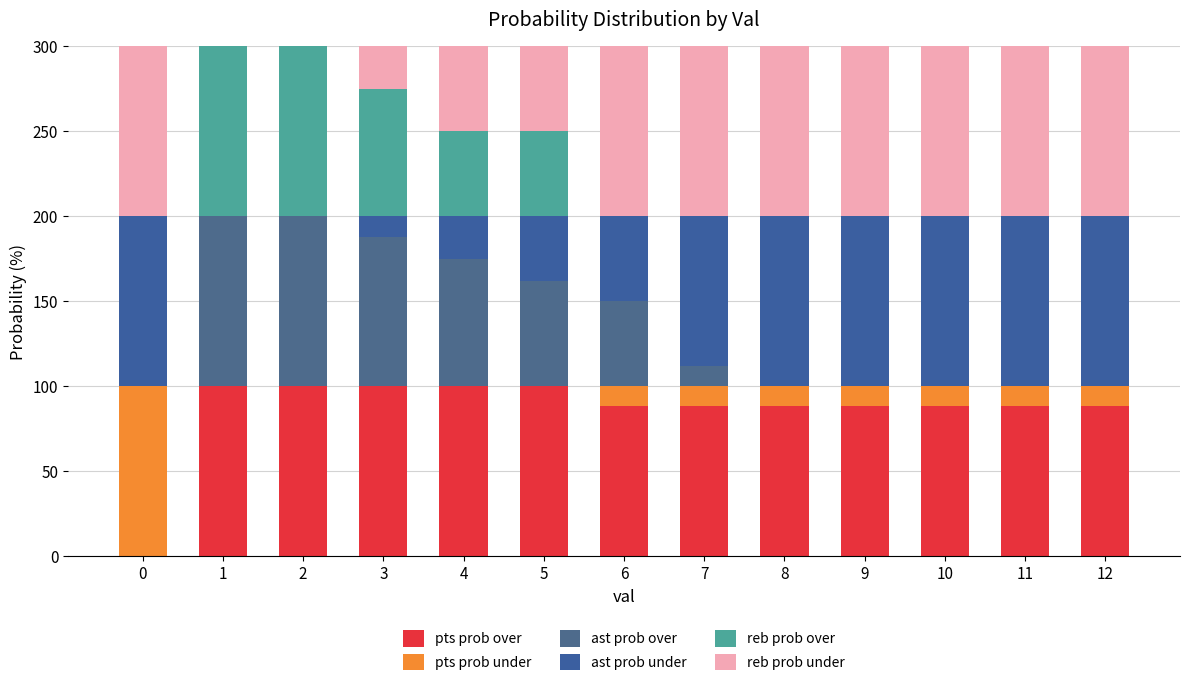

Does the chart contain stacked bars?

Yes